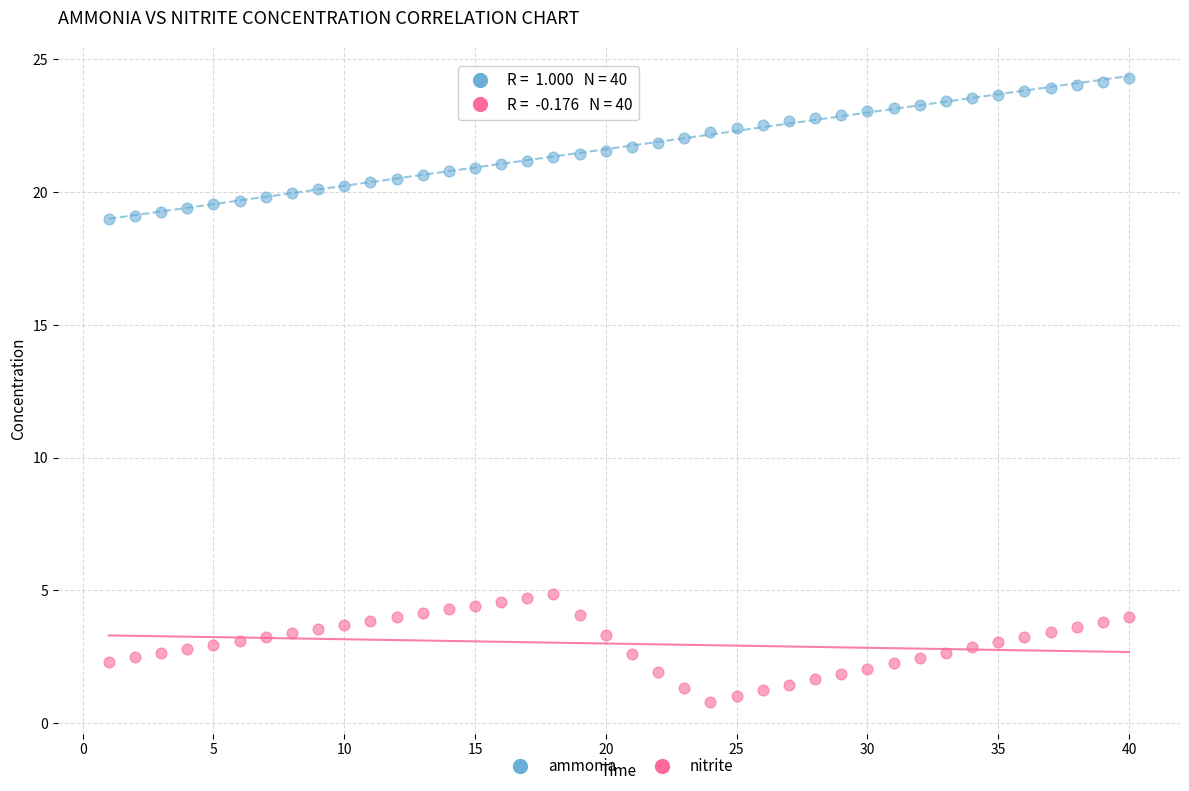

Which series reaches the maximum Y coordinate?

ammonia